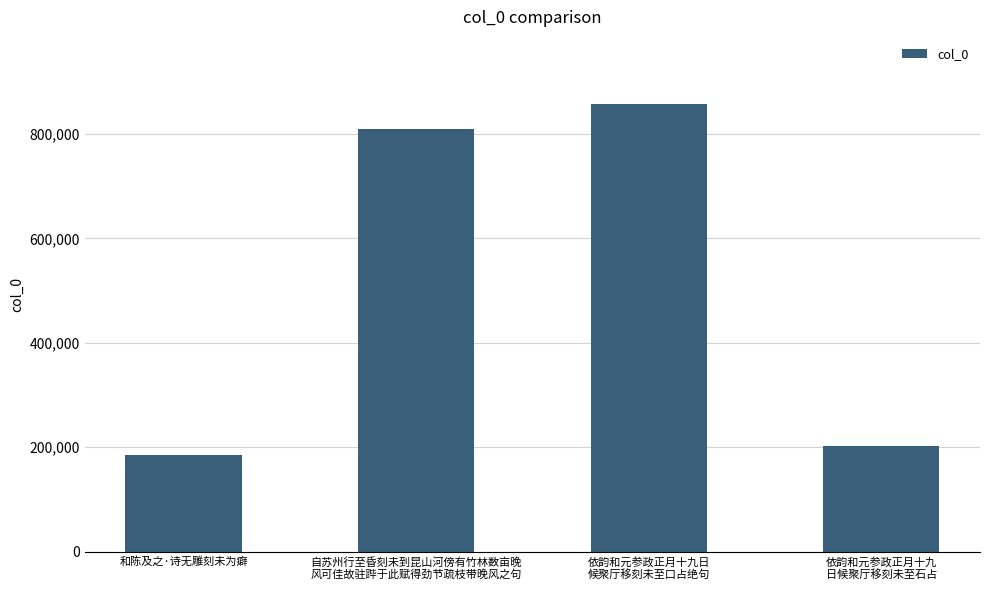

What is the sum of the values at 自苏州行至昏刻未到昆山河傍有竹林数亩晚
风可佳故驻跸于此赋得劲节疏枝带晚风之句 and 依韵和元参政正月十九
日候聚厅移刻未至石占?

1011587